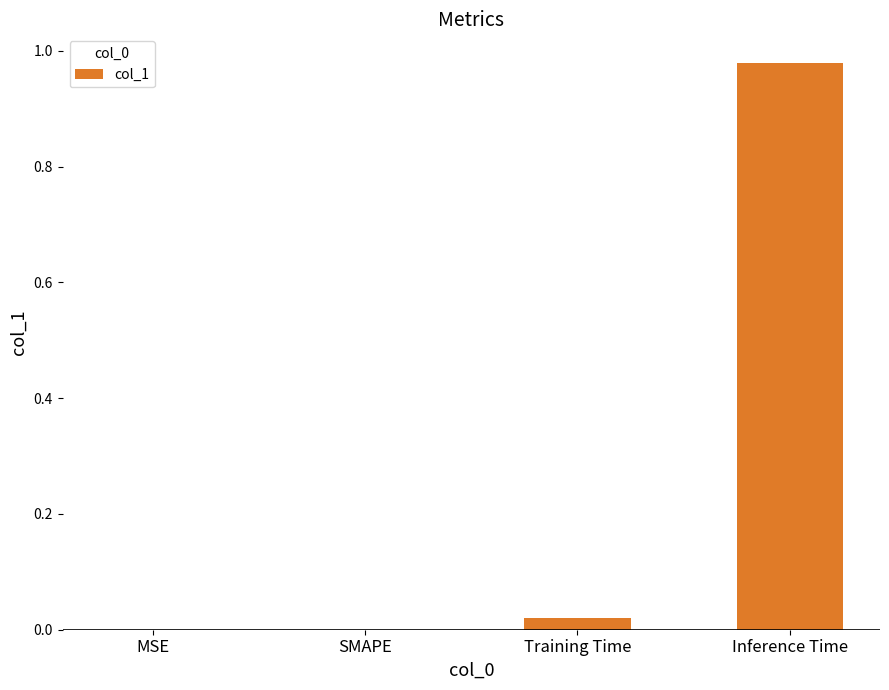

Count the number of data series in this chart.

1